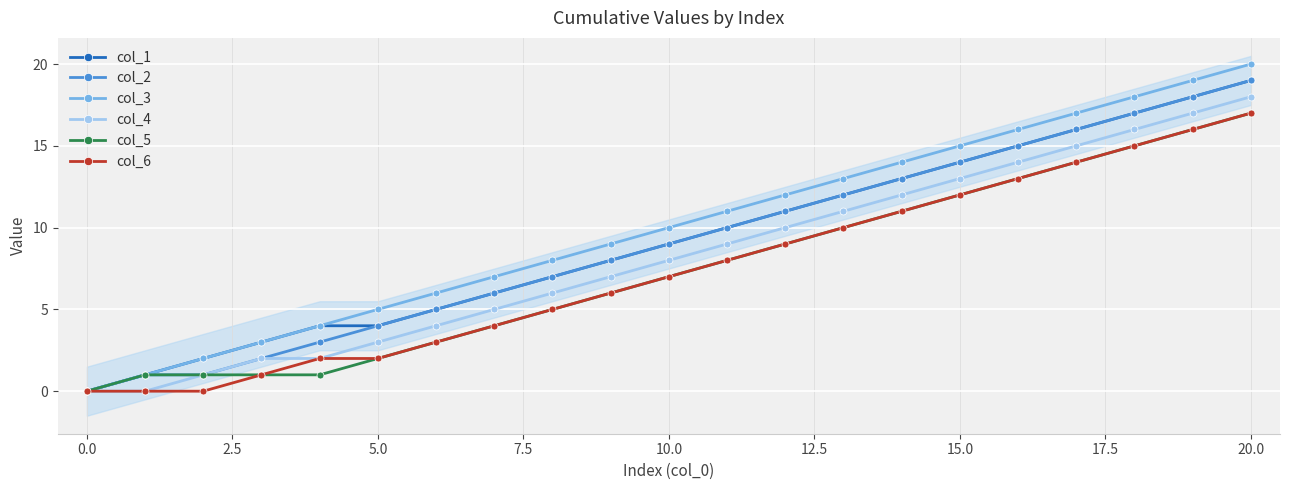

True or false: col_3 and col_5 cross at least once.

False